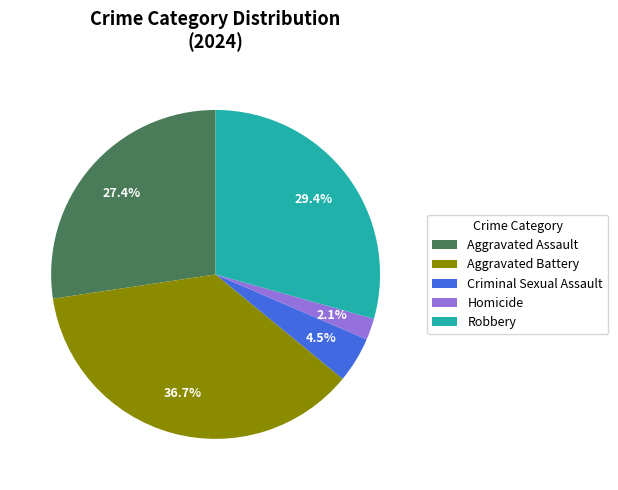

What is the total percentage of Aggravated Battery and Robbery?

66.0%